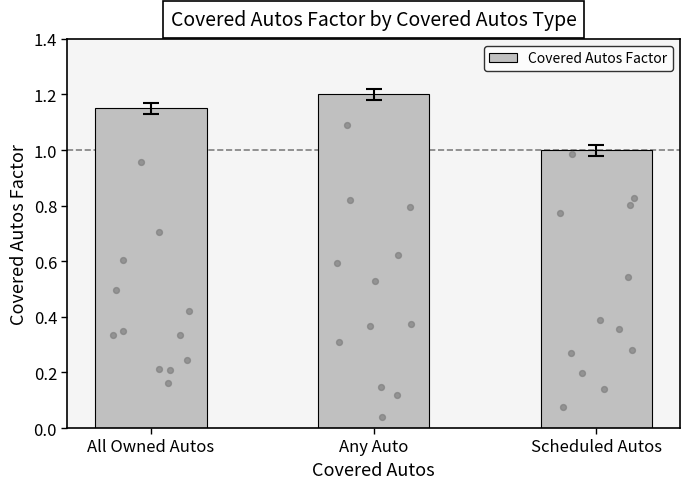

Between All Owned Autos and Any Auto, which is larger?

Any Auto